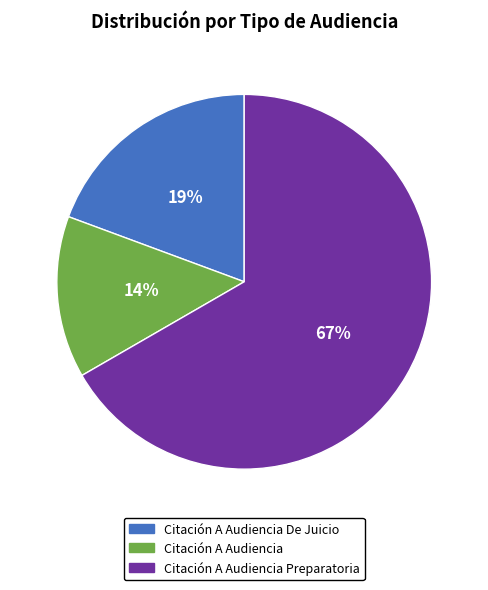

To the nearest percent, what portion does Citación A Audiencia Preparatoria represent?

67%